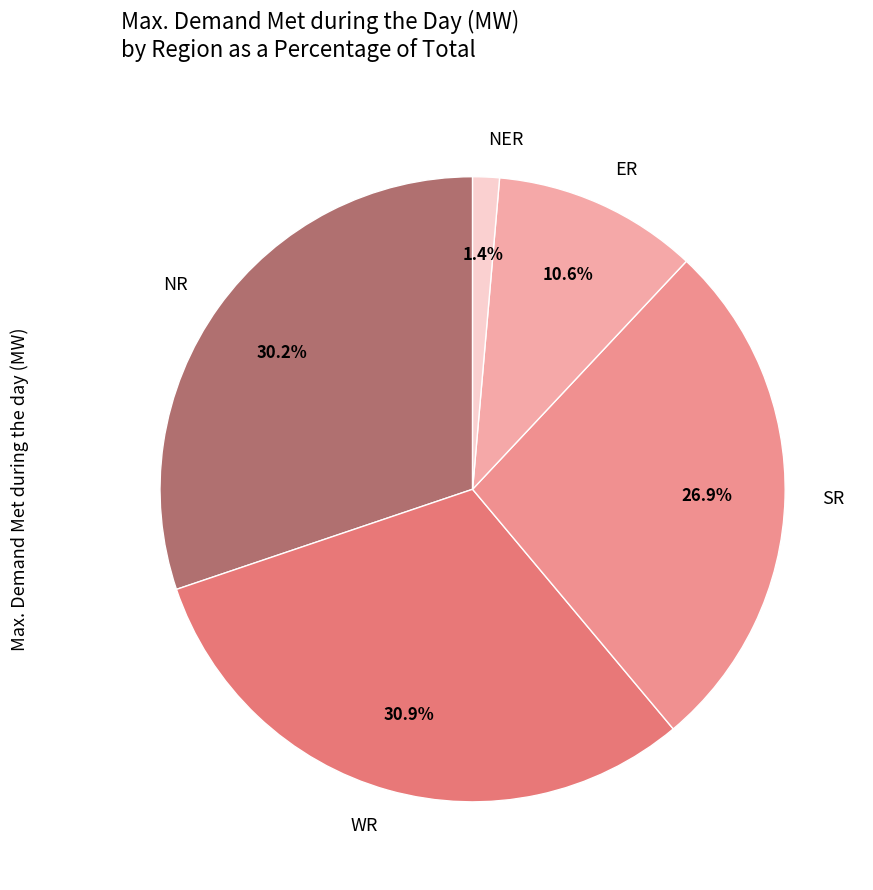

Which slice is the largest?

WR